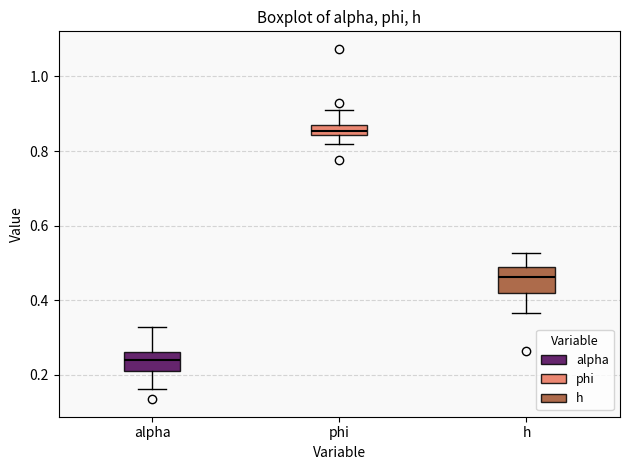

Where does the lower whisker of the box for alpha end on the y-axis? The values are not printed on the chart, so give them approximately, as read against the axis.

0.16